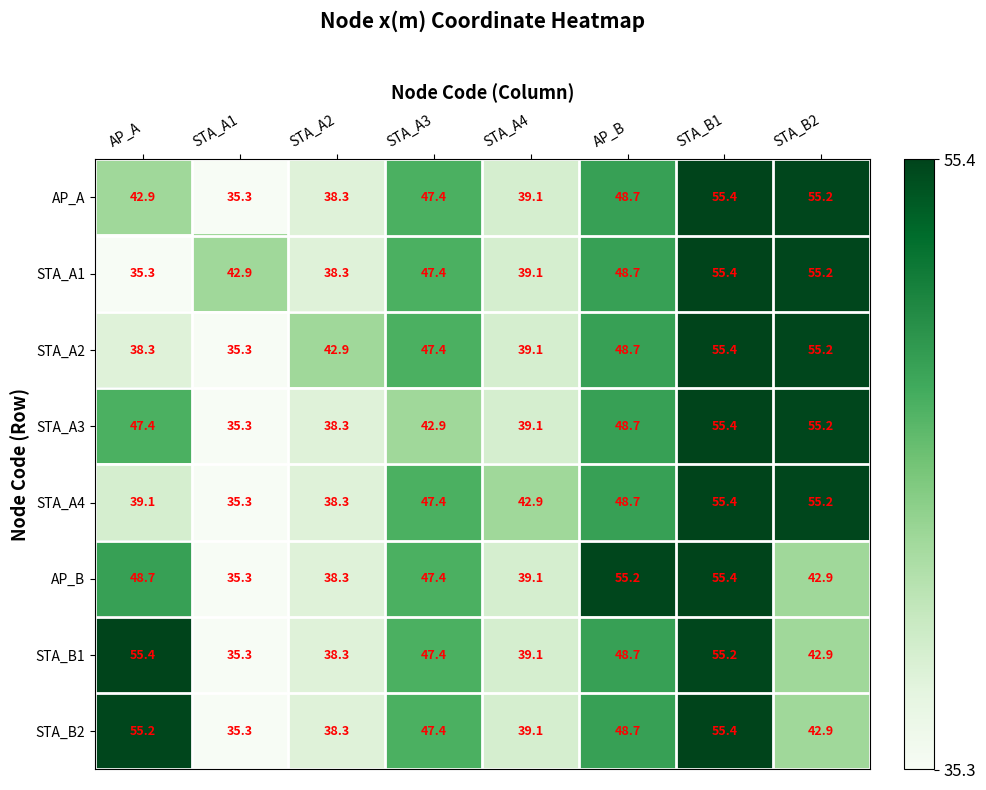

At which label does AP_A reach its minimum?

STA_A1